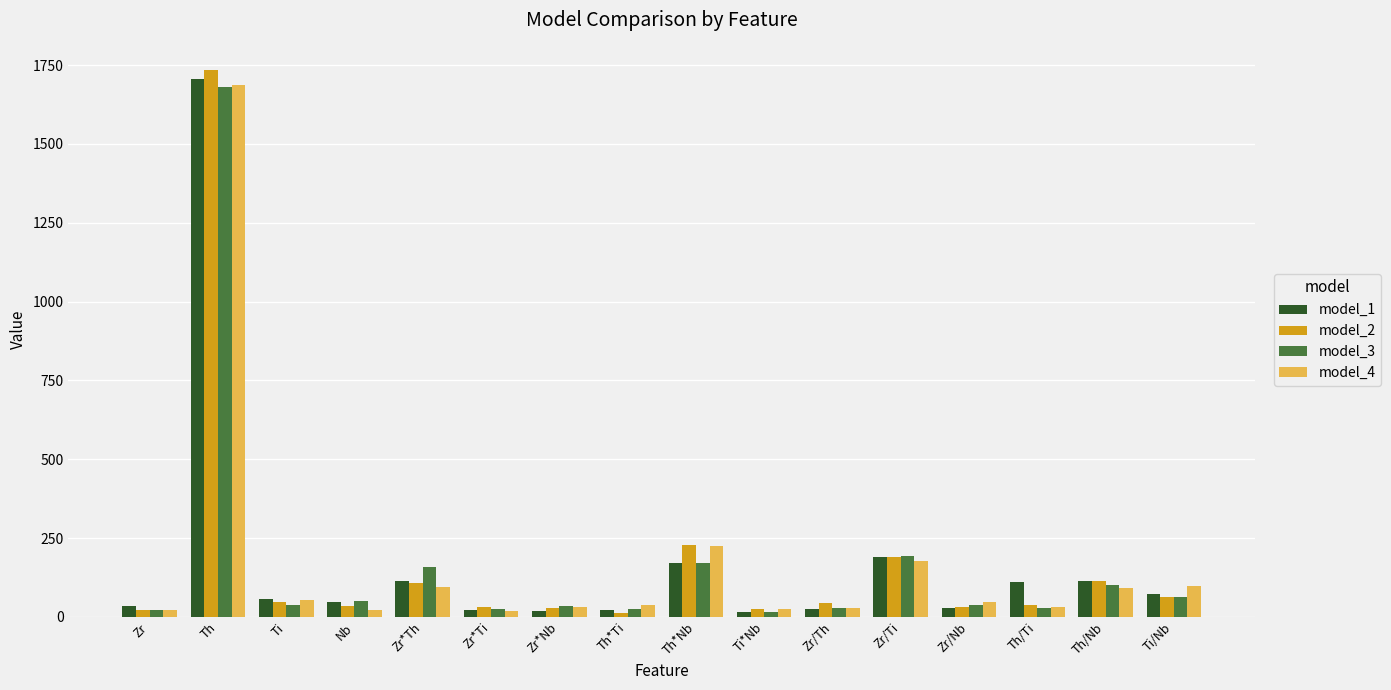

Which series has the widest spread of values?

model_2